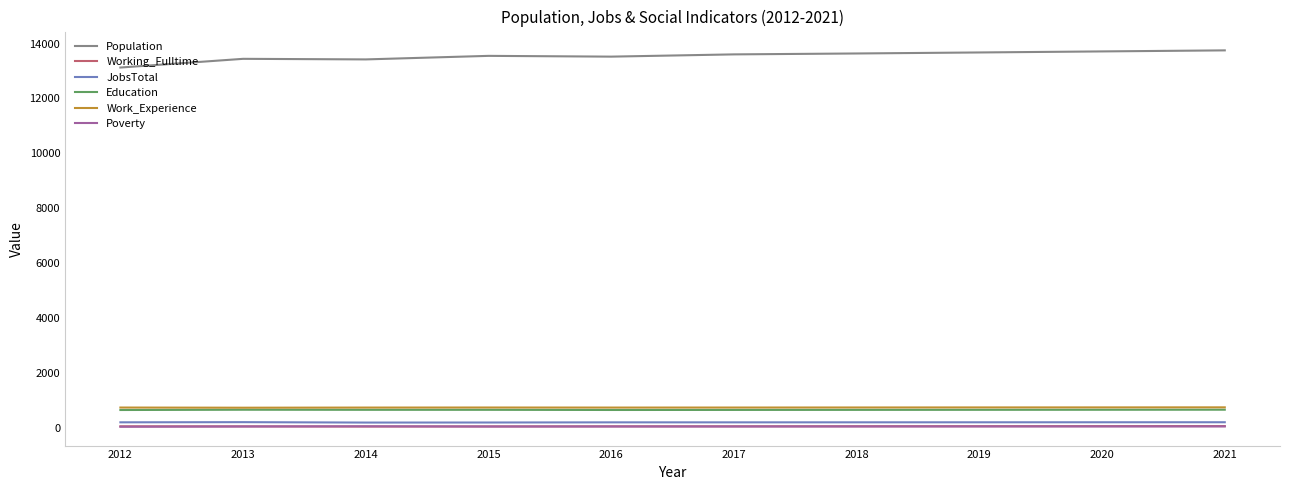

How many lines are shown in the chart?

6